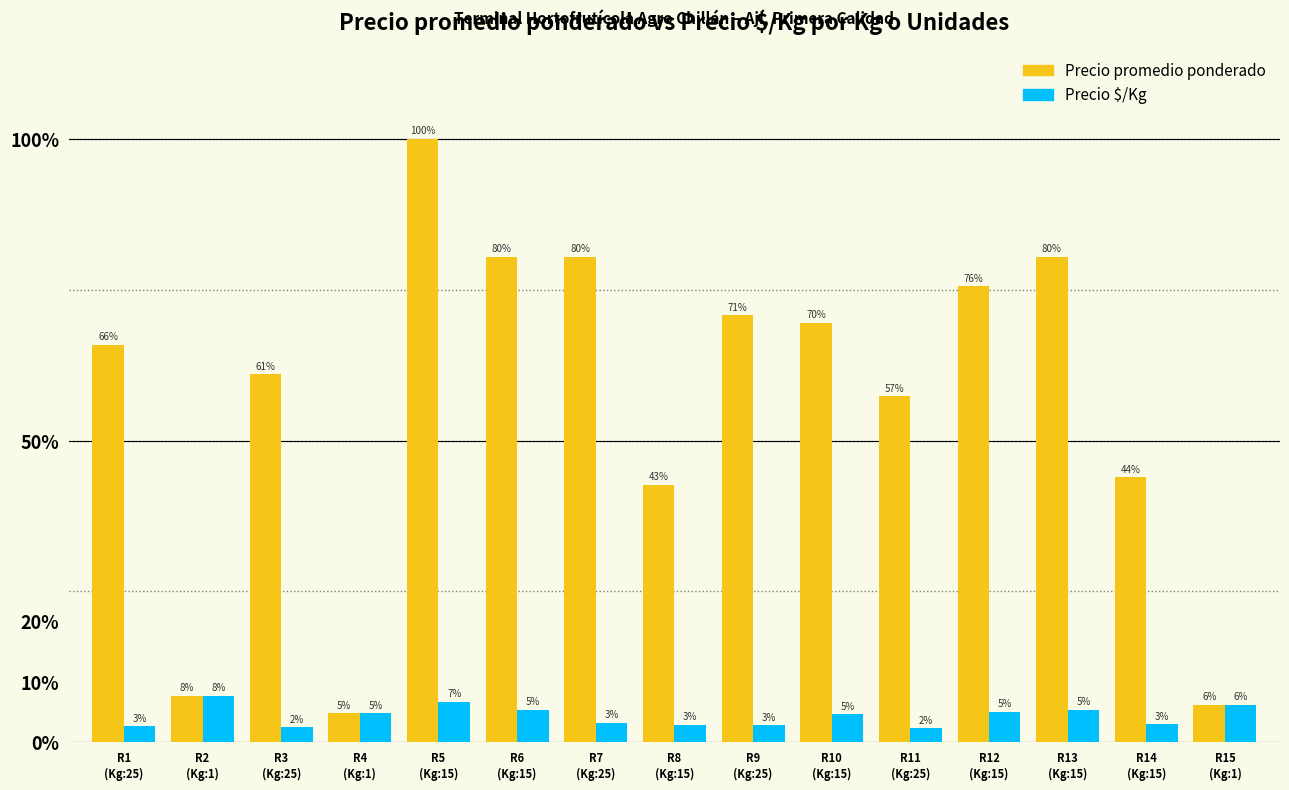

Does the chart contain any negative values?

No